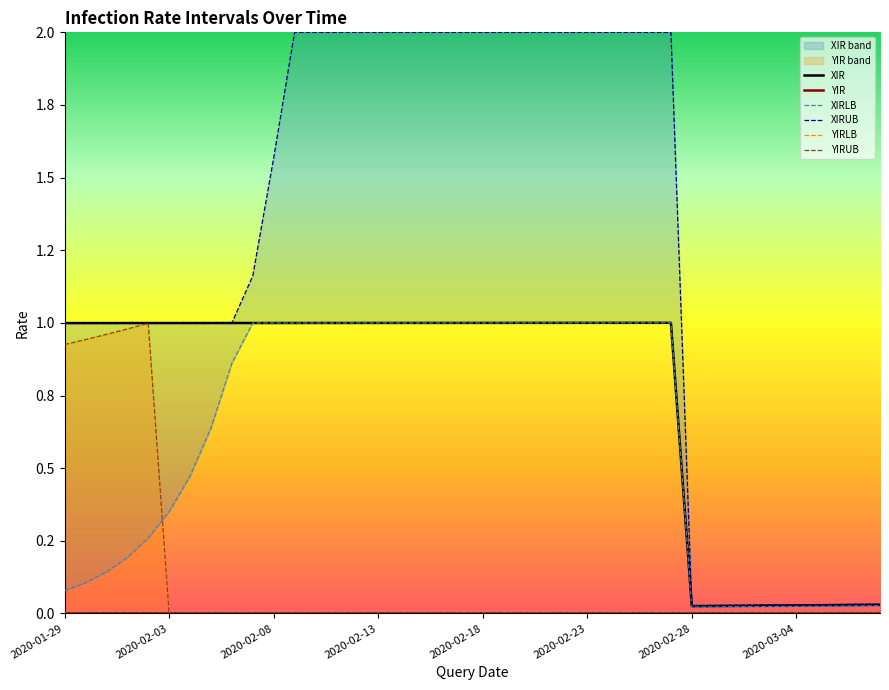

Where is YIRUB nearest to the value 0?

2020-02-03